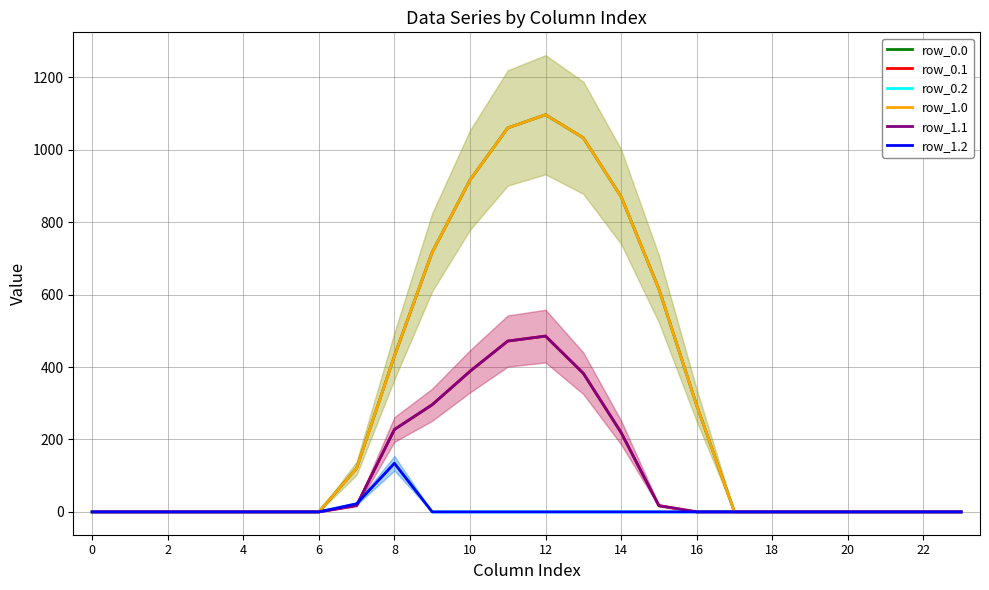

List the series in order of their peak value, lowest first.

row_0.2, row_1.2, row_0.1, row_1.1, row_0.0, row_1.0